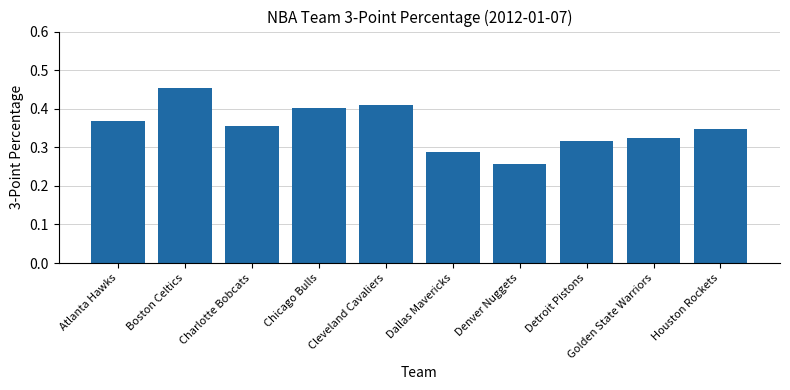

List the labels in order of value, largest first.

Boston Celtics, Cleveland Cavaliers, Chicago Bulls, Atlanta Hawks, Charlotte Bobcats, Houston Rockets, Golden State Warriors, Detroit Pistons, Dallas Mavericks, Denver Nuggets